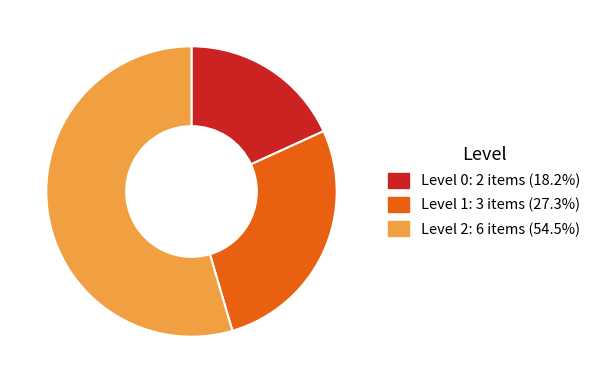

Is there a majority slice in this chart?

Yes